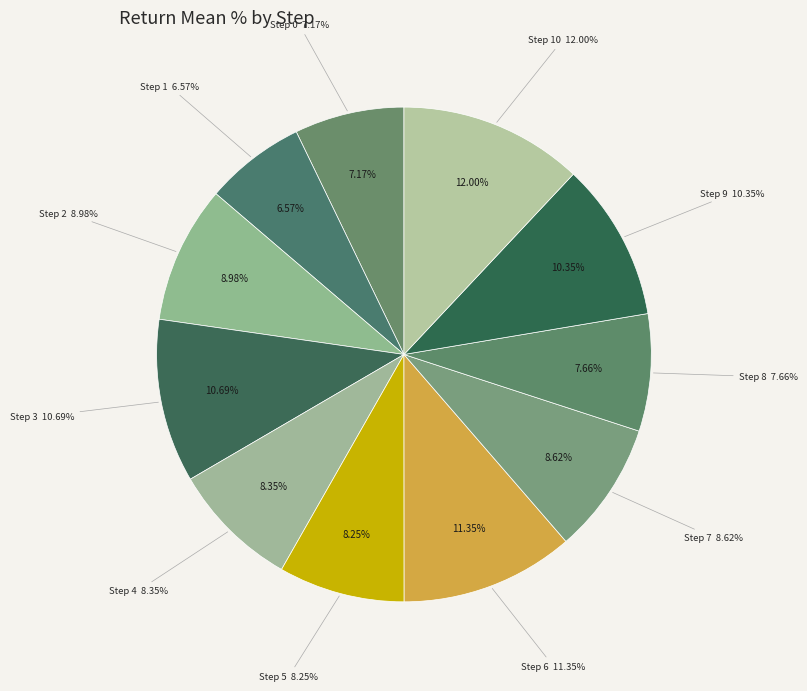

What is the total percentage of 9 and 10?

22.4%